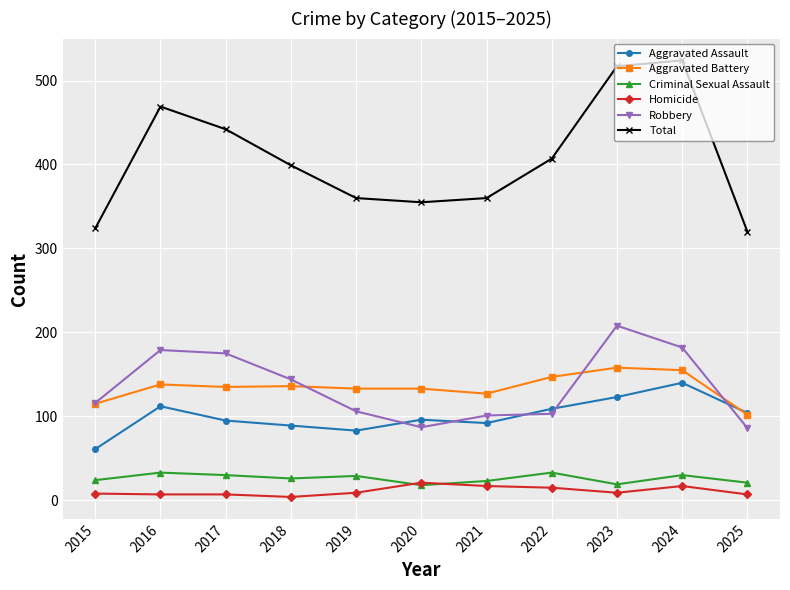

Which series has the largest total across all categories?

Total